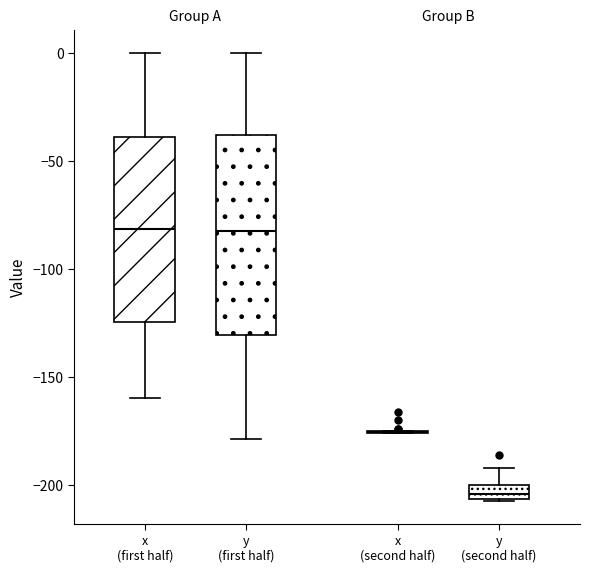

Where does the upper whisker of the box for y (second half) end on the y-axis? The values are not printed on the chart, so give them approximately, as read against the axis.

-190